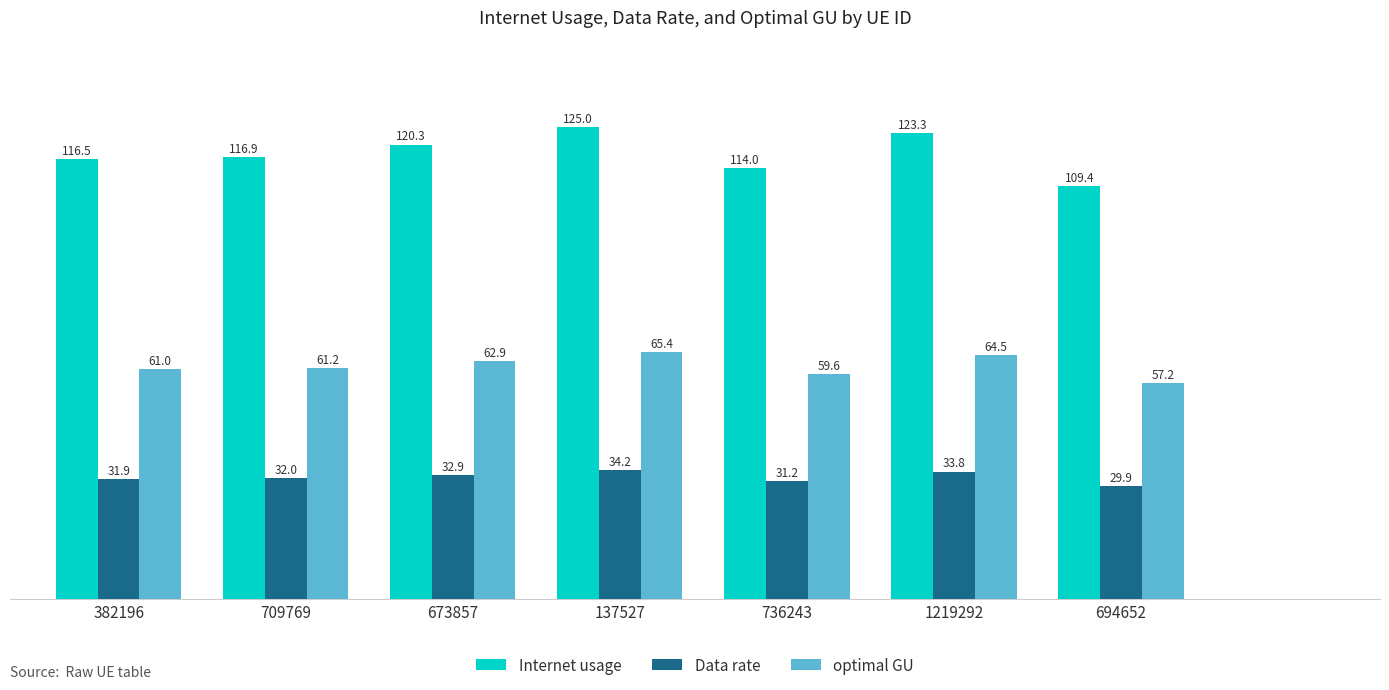

Rank the categories by Internet usage value from lowest to highest.

694652, 736243, 382196, 709769, 673857, 1219292, 137527